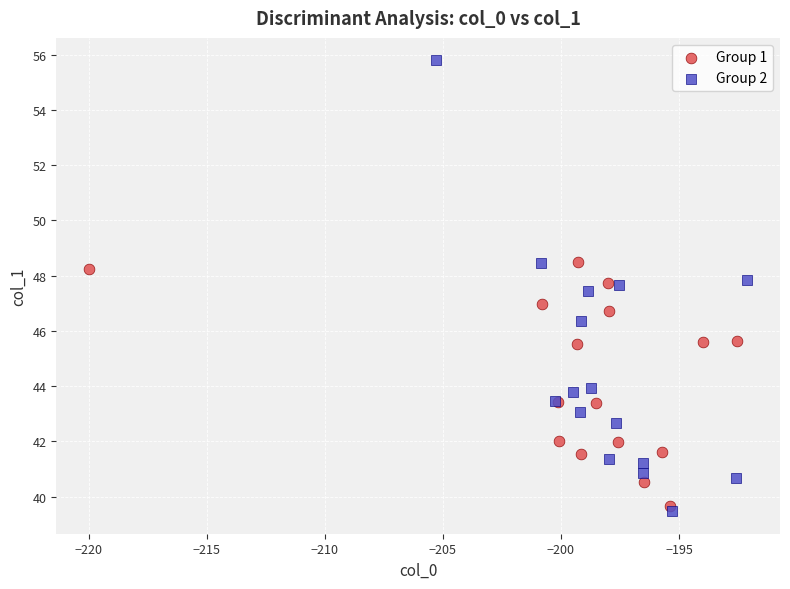

Which series has the widest spread of Y values?

Group 2